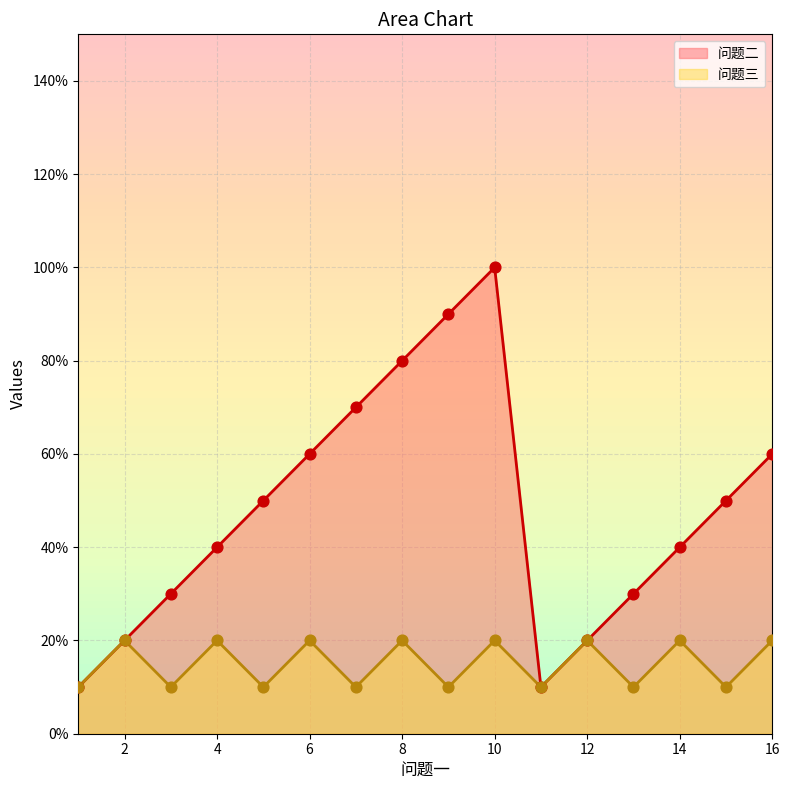

Which series contains the highest Y value?

问题二